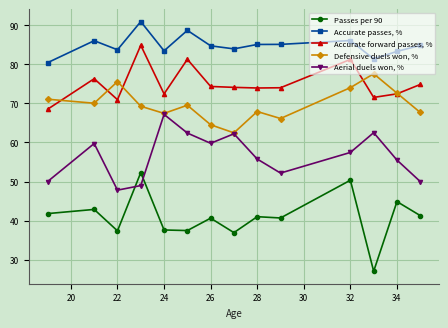

At how many categories does at least one series exceed 72?

14